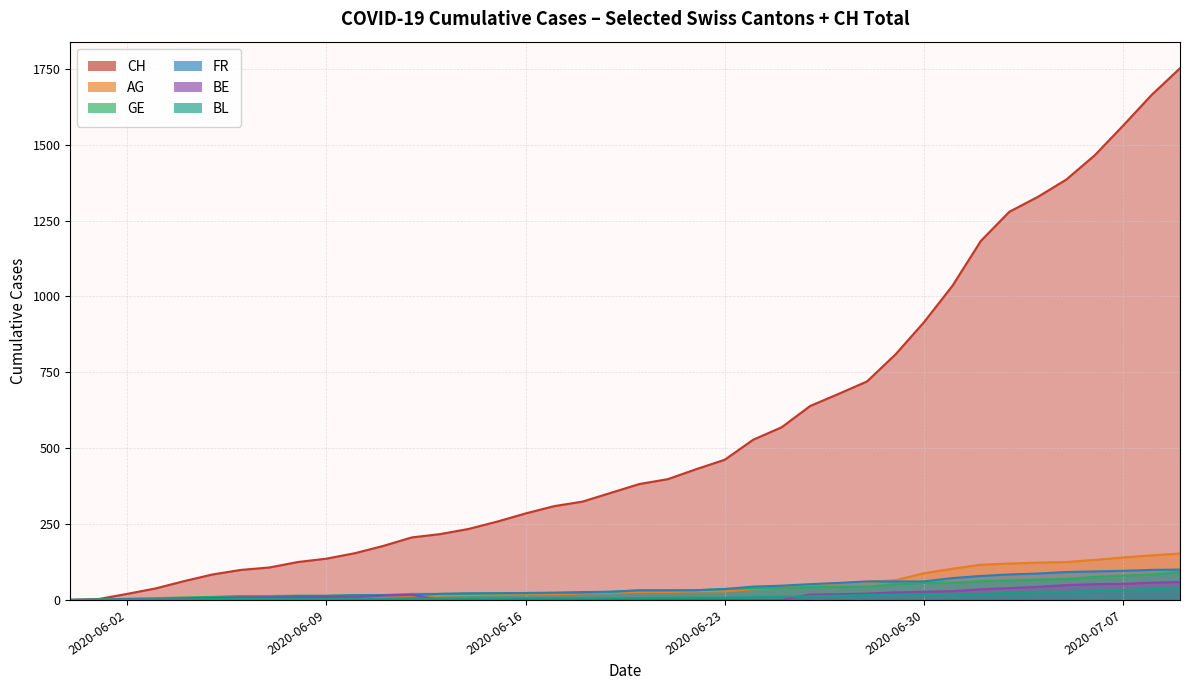

True or false: BE and CH intersect in this chart.

False